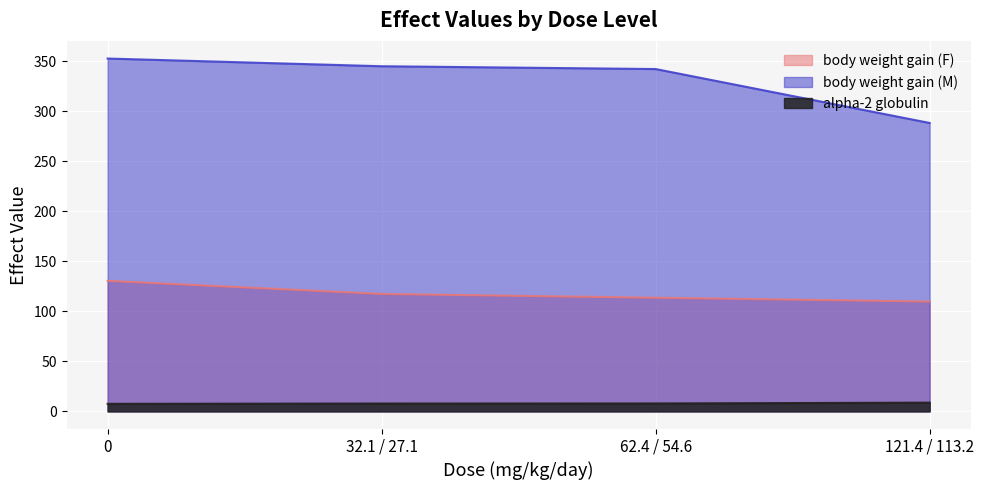

At 121.4 / 113.2, list the series in order from largest to smallest.

body weight gain (M), body weight gain (F), alpha-2 globulin